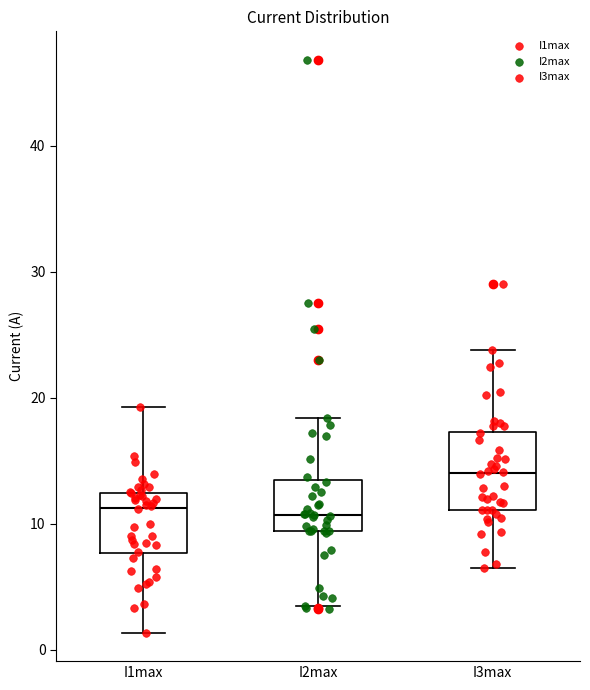

Reading left to right, transcribe this box plot: for each box, give where its median line is, the range the box spans, and where its two whiskers end, as read against the y-axis. The values are not printed on the chart, so give them approximately, as read against the axis.

I1max: median 11, box 8 to 12, whiskers 1 to 19
I2max: median 11, box 9 to 13, whiskers 3 to 18
I3max: median 14, box 11 to 17, whiskers 7 to 24